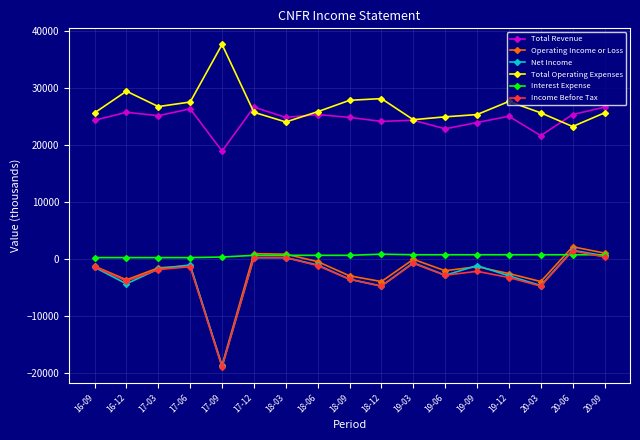

Which series has the largest total across all categories?

Total Operating Expenses